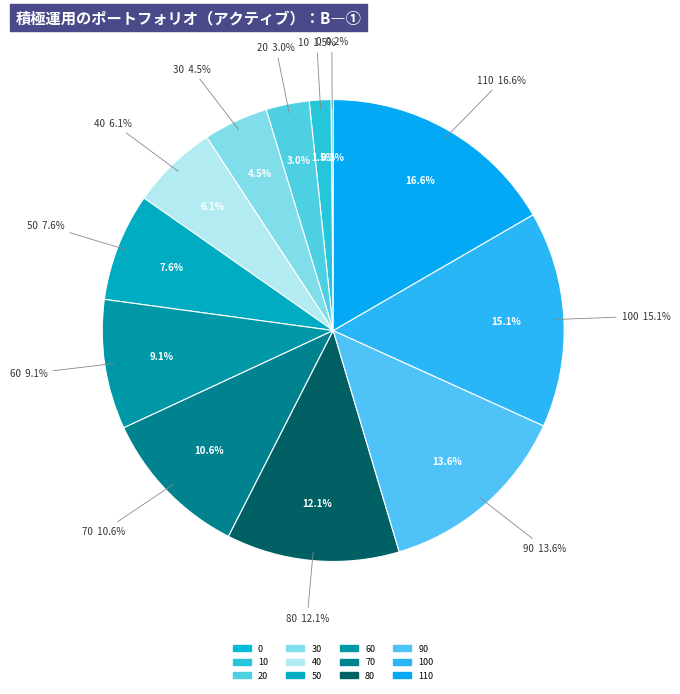

To the nearest percent, what is the difference between the 90 and 20 slice percentages?

11%